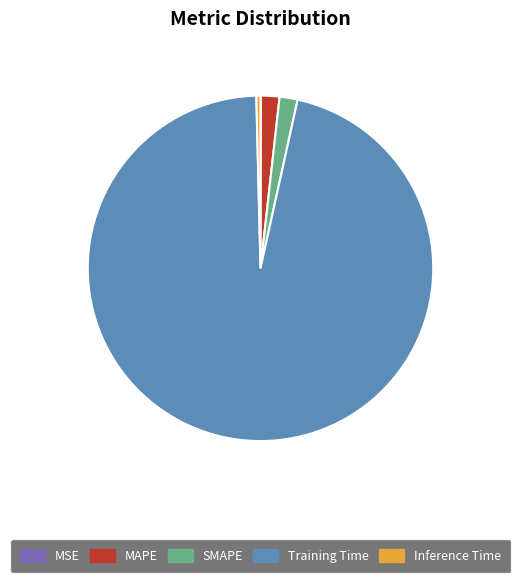

Which category accounts for the majority?

Training Time